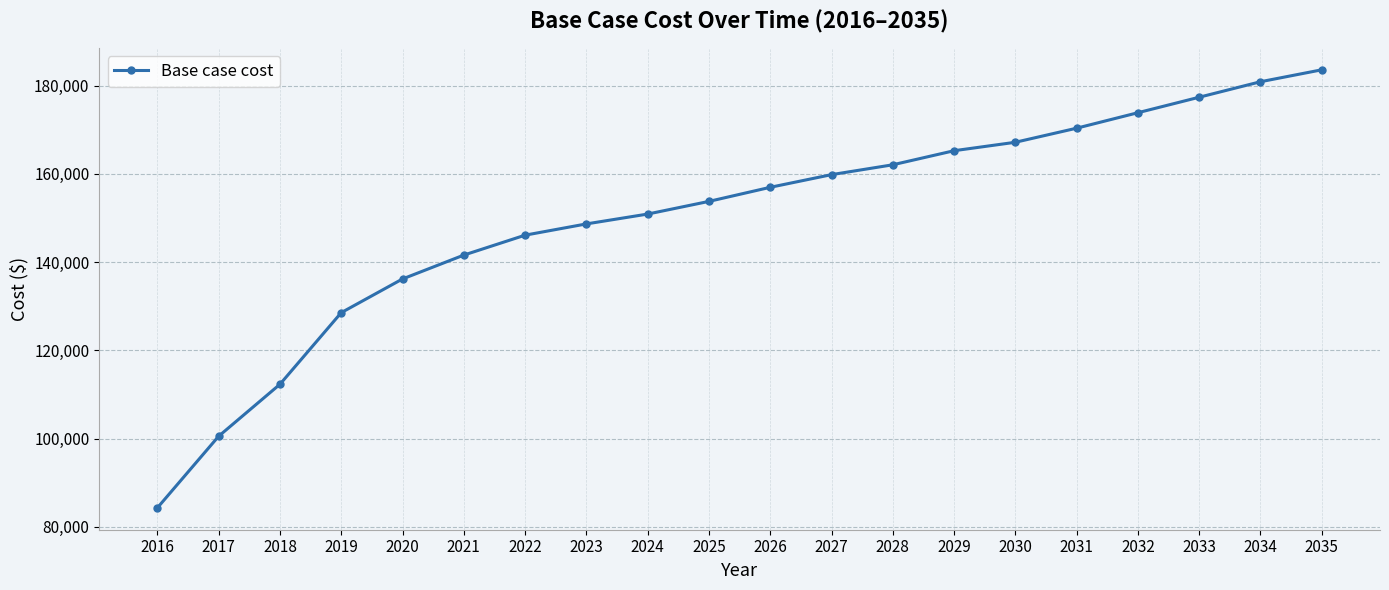

What is the smallest value displayed?

84312.3